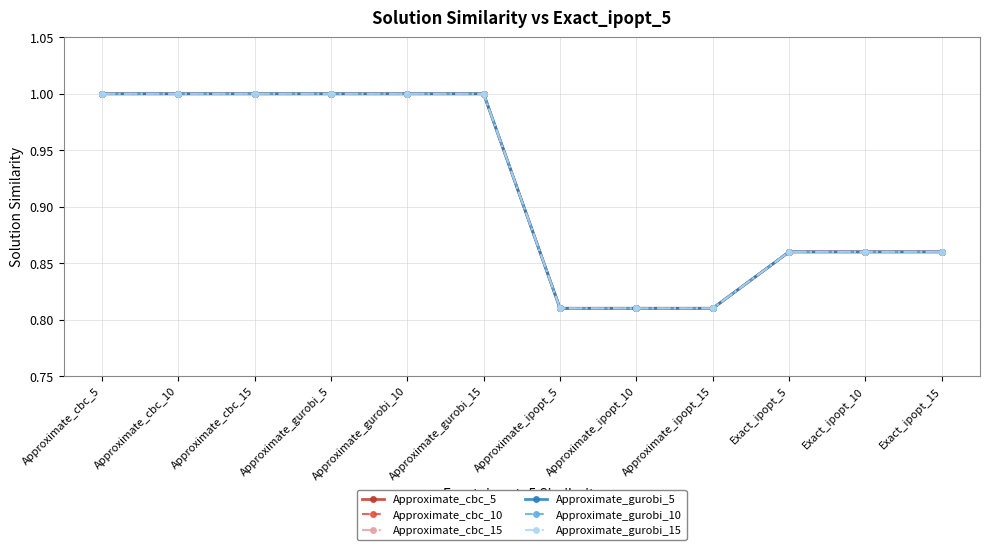

Is this an area chart (filled region under the line)?

No